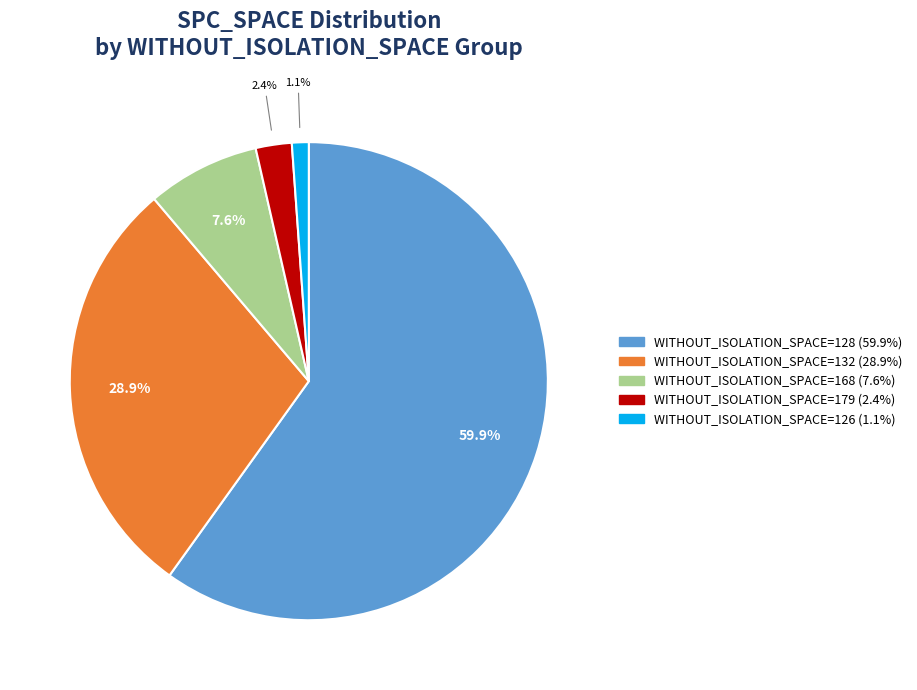

Is there any slice that represents more than half of the pie?

Yes